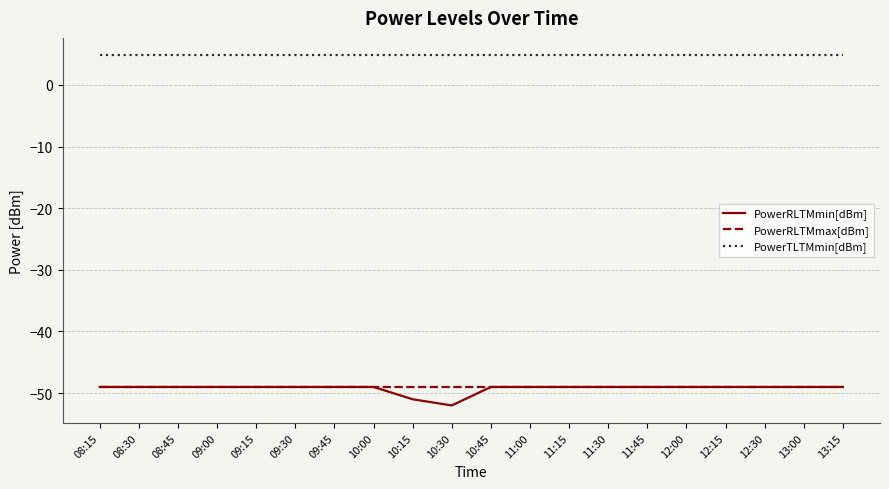

What position from the right is 12:15?

4